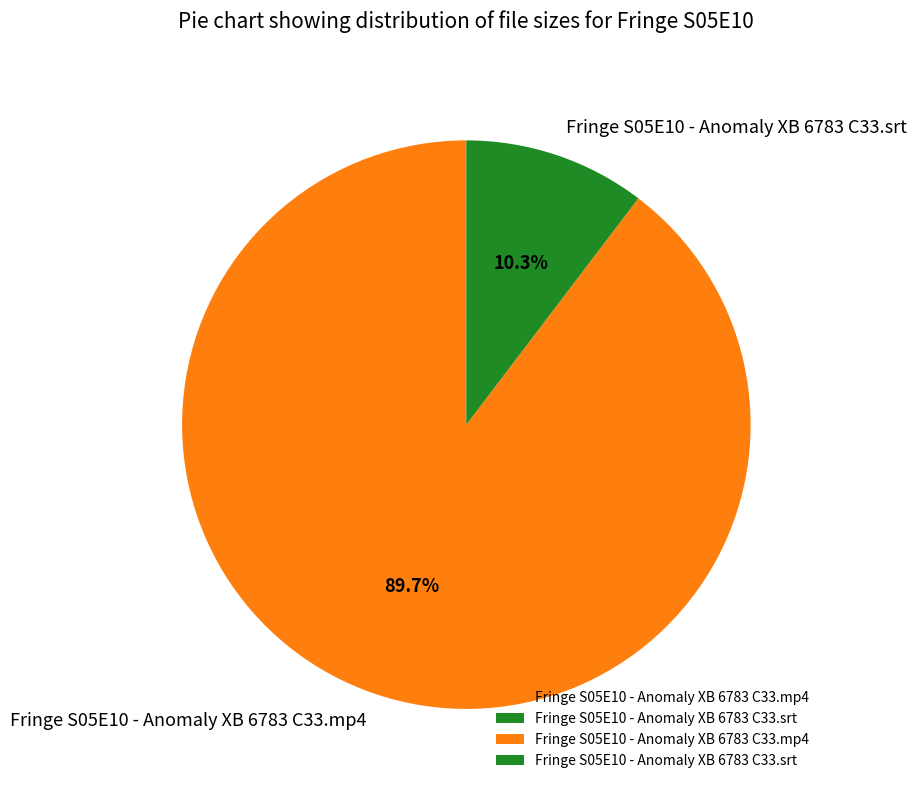

Approximately how many times larger is the value at Fringe S05E10 - Anomaly XB 6783 C33.srt compared to Fringe S05E10 - Anomaly XB 6783 C33.mp4?

0.1